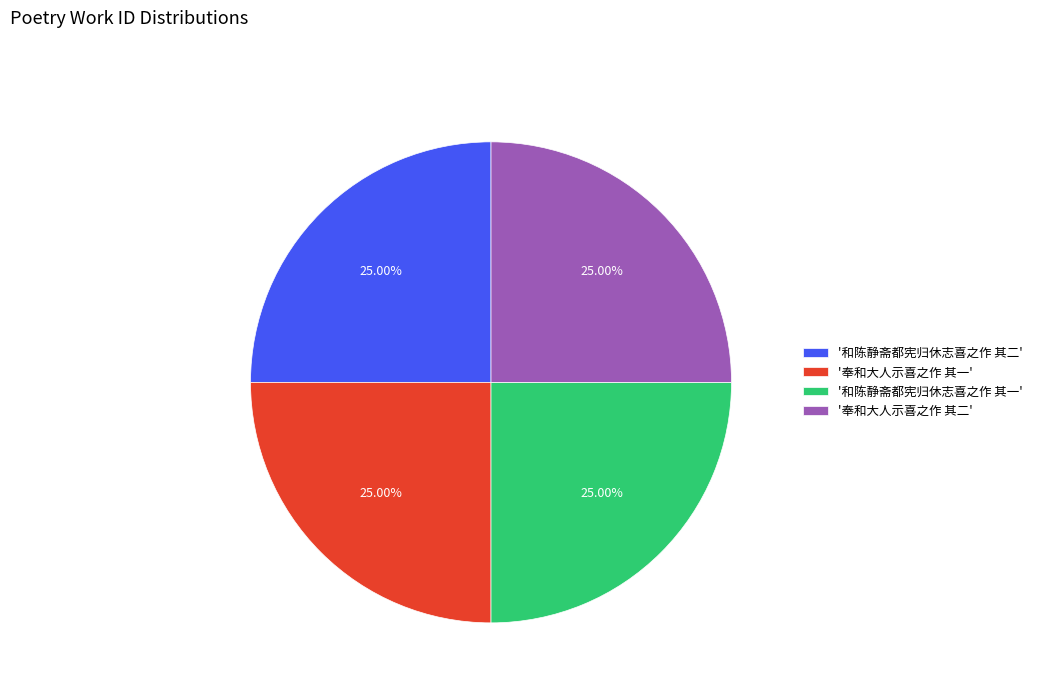

Is there any slice that represents more than half of the pie?

No